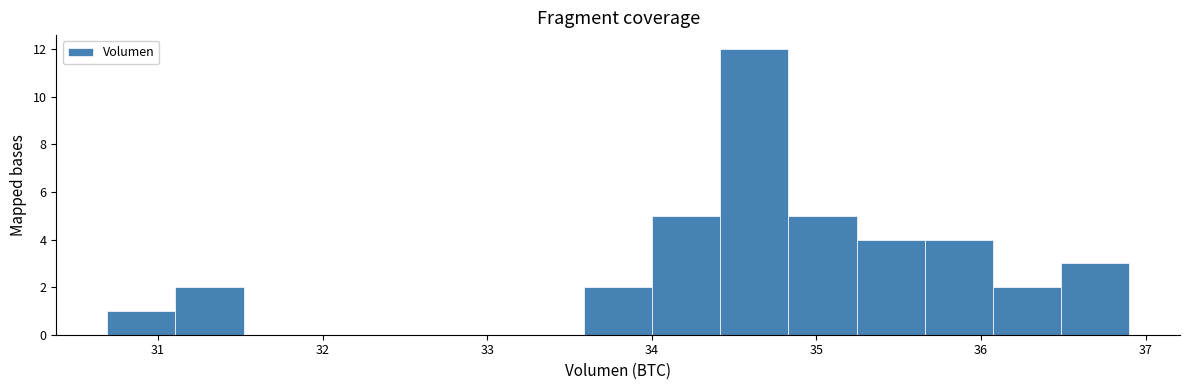

Reading left to right, transcribe this chart: for each bar, give the range it covers on the x-axis and its height. Neither the bar edges nor the heights are printed on the chart, so give them approximately, as read against the axes.

30.7 to 31.1: 1
31.1 to 31.5: 2
31.5 to 31.9: 0
31.9 to 32.3: 0
32.3 to 32.8: 0
32.8 to 33.2: 0
33.2 to 33.6: 0
33.6 to 34.0: 2
34.0 to 34.4: 5
34.4 to 34.8: 12
34.8 to 35.2: 5
35.2 to 35.7: 4
35.7 to 36.1: 4
36.1 to 36.5: 2
36.5 to 36.9: 3